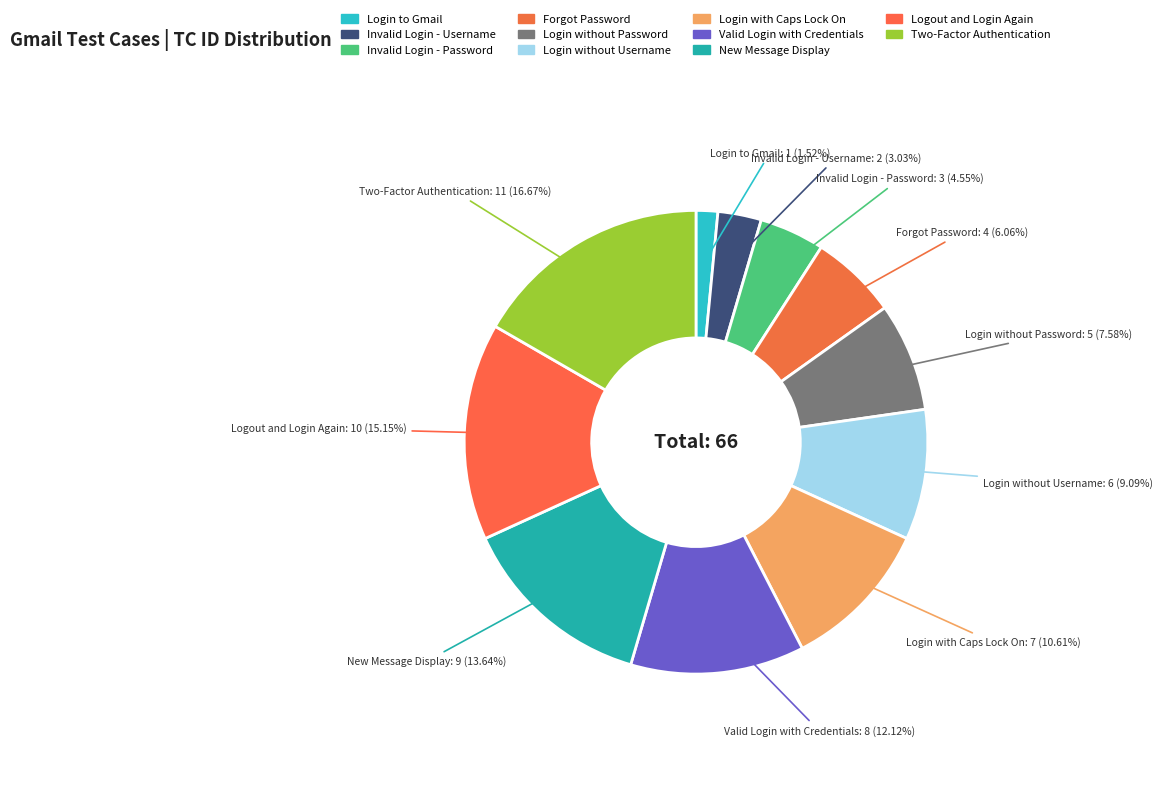

Rank the categories by value from lowest to highest.

Login to Gmail, Invalid Login - Username, Invalid Login - Password, Forgot Password, Login without Password, Login without Username, Login with Caps Lock On, Valid Login with Credentials, New Message Display, Logout and Login Again, Two-Factor Authentication